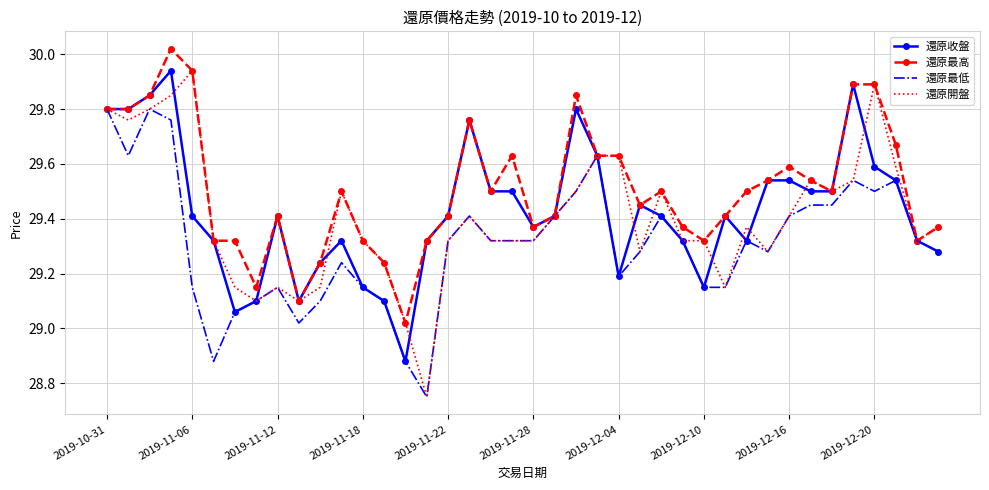

Which series has the largest total across all categories?

還原最高